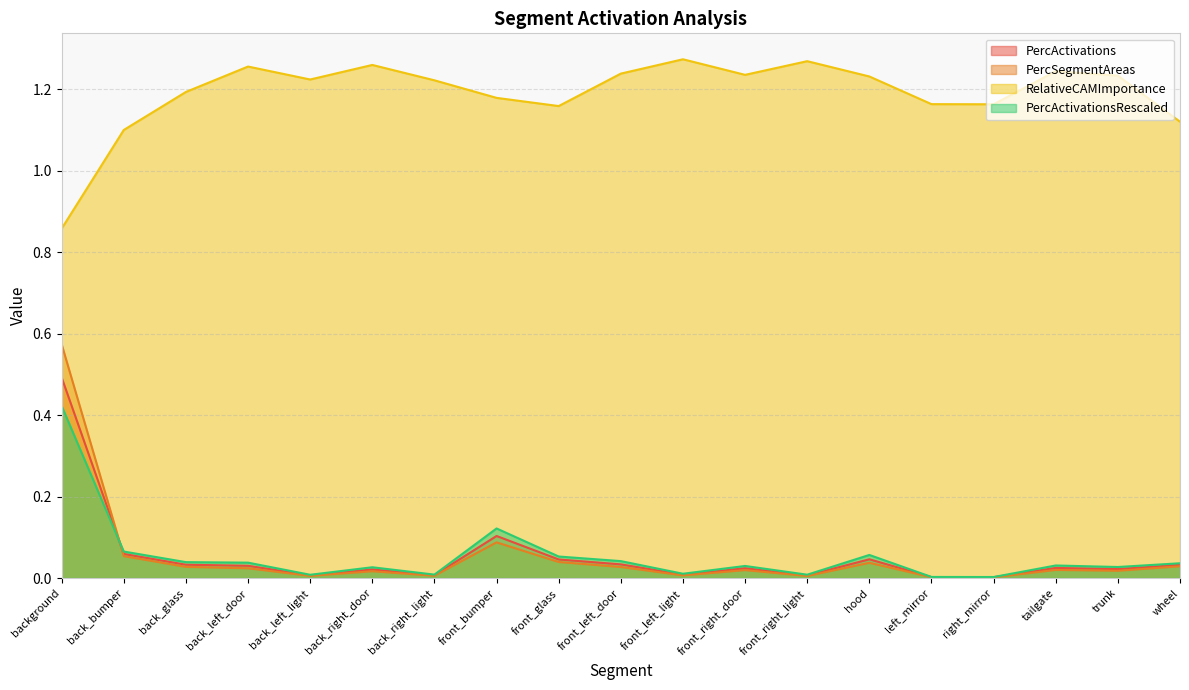

What is the sum of all PercActivationsRescaled values?

1.0